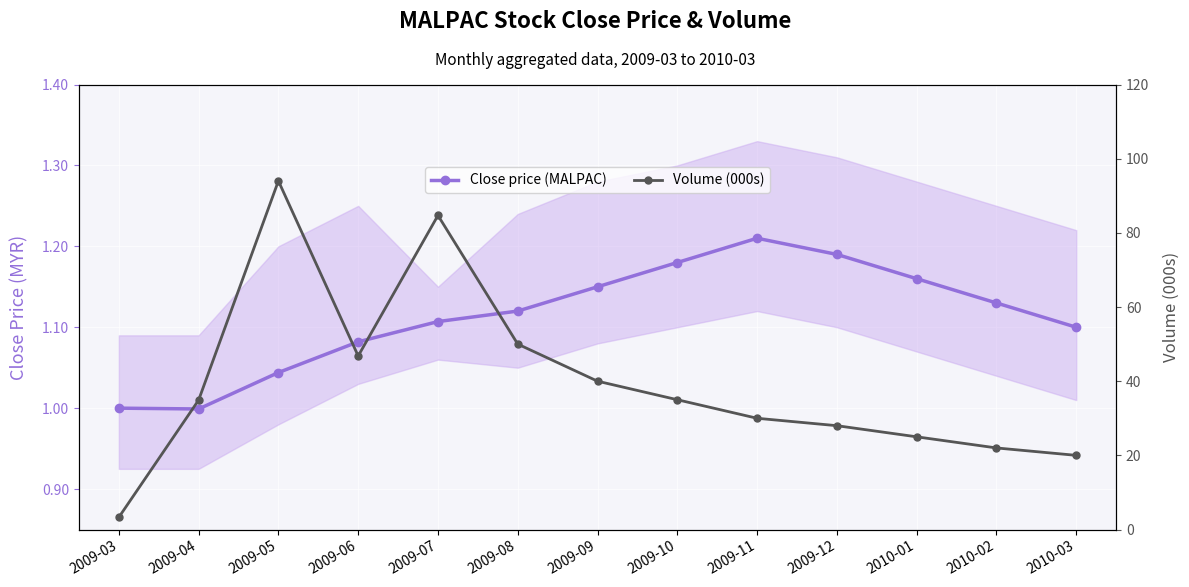

Which series has the largest total across all categories?

Volume (000s)